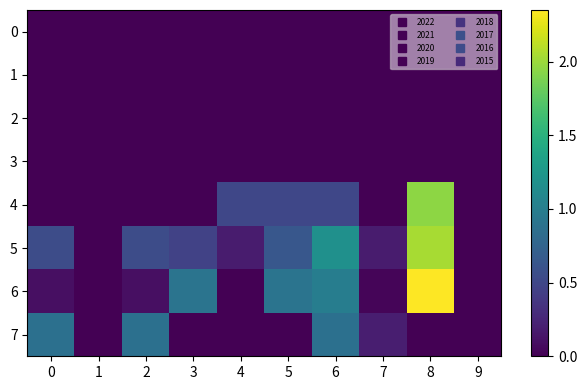

Which series has the largest total across all categories?

5